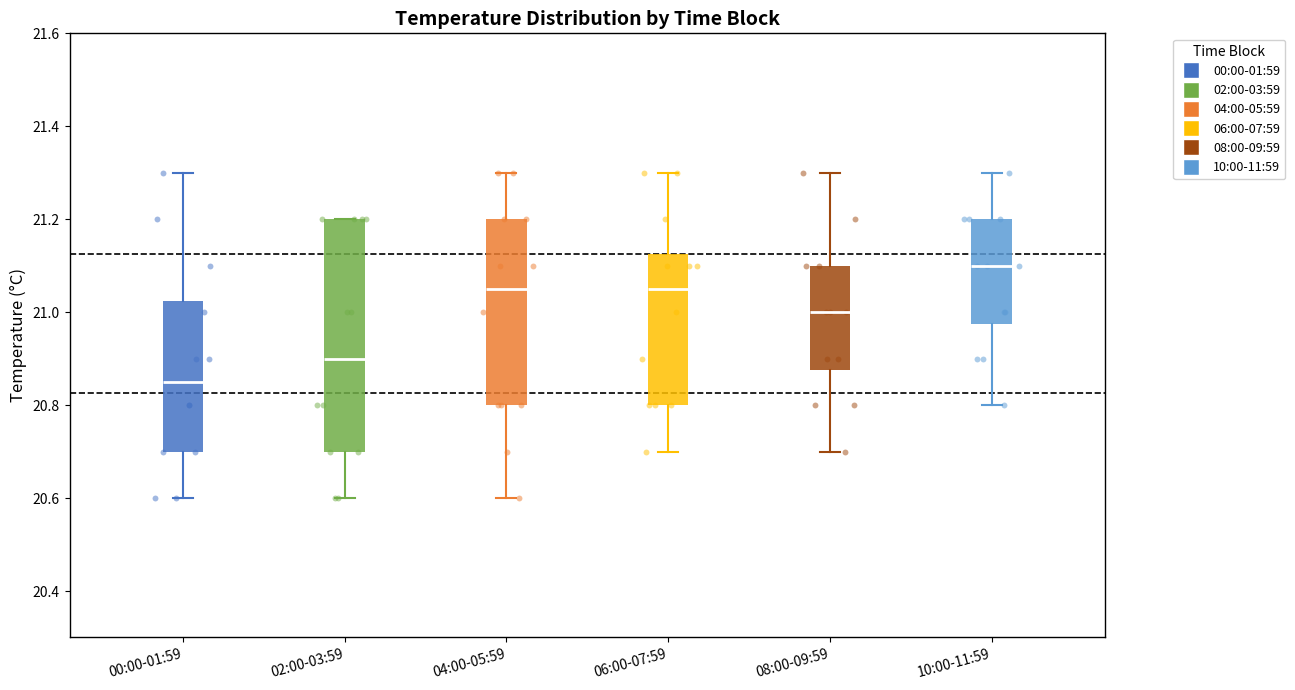

Reading left to right, read every box against the y-axis: the position of its median line, the range the box covers, and the ends of its whiskers. The values are not printed on the chart, so give them approximately, as read against the axis.

00:00-01:59: median 20.86, box 20.70 to 21.02, whiskers 20.60 to 21.30
02:00-03:59: median 20.90, box 20.70 to 21.20, whiskers 20.60 to 21.20
04:00-05:59: median 21.06, box 20.80 to 21.20, whiskers 20.60 to 21.30
06:00-07:59: median 21.06, box 20.80 to 21.12, whiskers 20.70 to 21.30
08:00-09:59: median 21.00, box 20.88 to 21.10, whiskers 20.70 to 21.30
10:00-11:59: median 21.10, box 20.98 to 21.20, whiskers 20.80 to 21.30